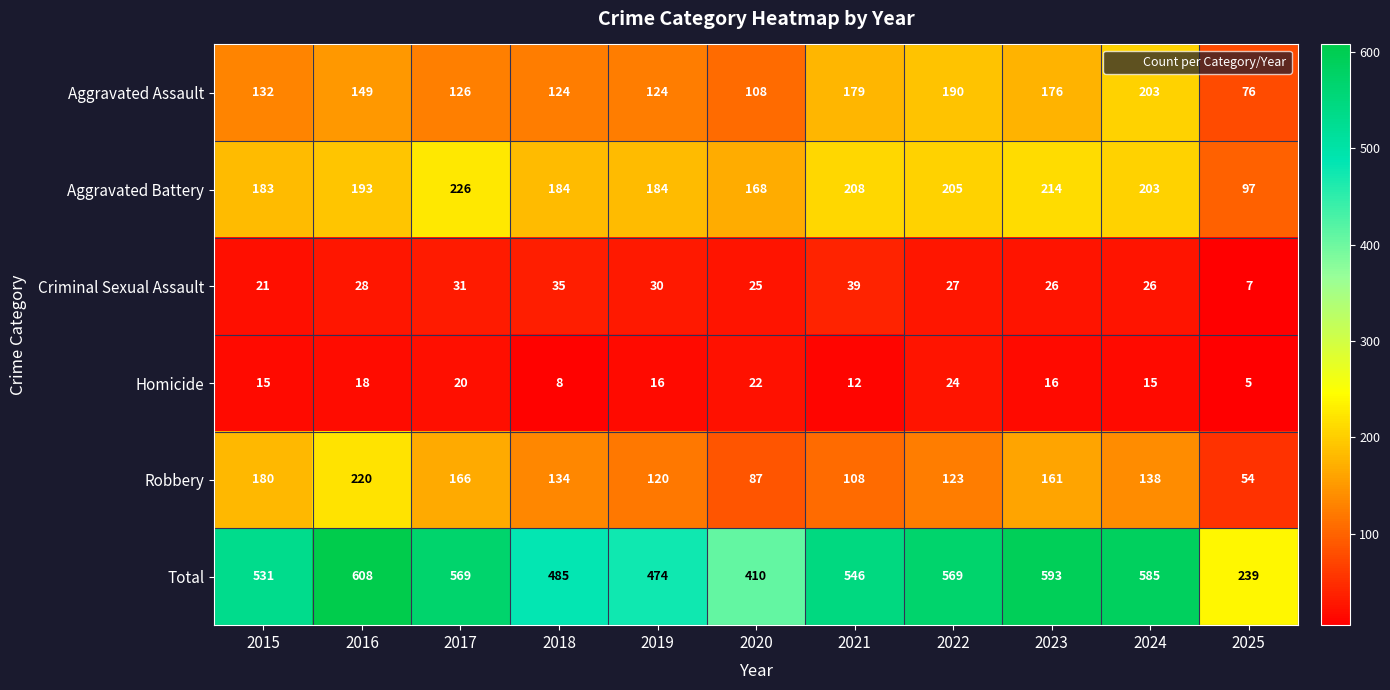

What is the spread (max minus min) of values at 2017?

549